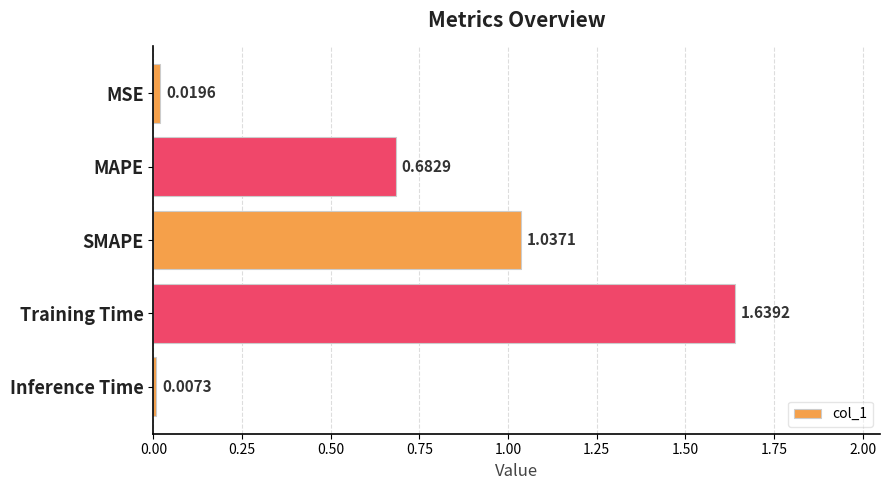

Where is the data nearest to the value 0?

Inference Time